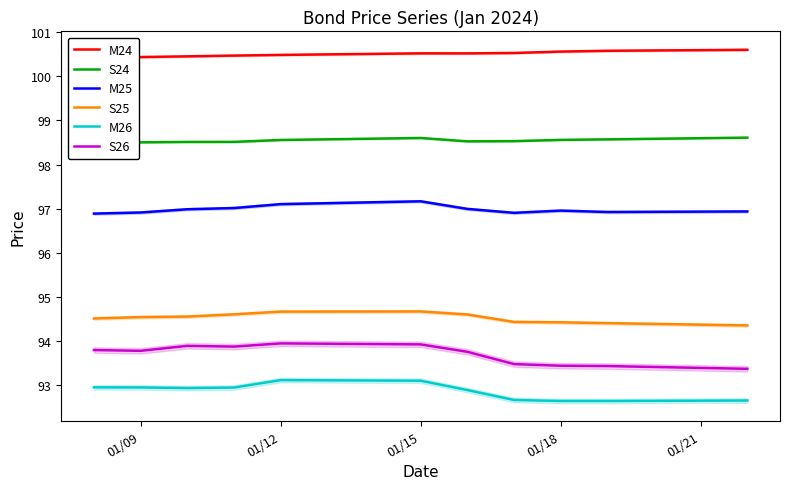

Reading left to right, list all the values displayed in this chart.

M24: 100.4	100.4	100.5	100.5	100.5	100.5	100.5	100.5	100.6	100.6	100.6
S24: 98.5	98.5	98.5	98.5	98.6	98.6	98.5	98.5	98.6	98.6	98.6
M25: 96.9	96.9	97.0	97.0	97.1	97.2	97.0	96.9	97.0	96.9	96.9
S25: 94.5	94.5	94.5	94.6	94.7	94.7	94.6	94.4	94.4	94.4	94.3
M26: 92.9	92.9	92.9	92.9	93.1	93.1	92.9	92.7	92.6	92.6	92.6
S26: 93.8	93.8	93.9	93.9	93.9	93.9	93.8	93.5	93.4	93.4	93.4